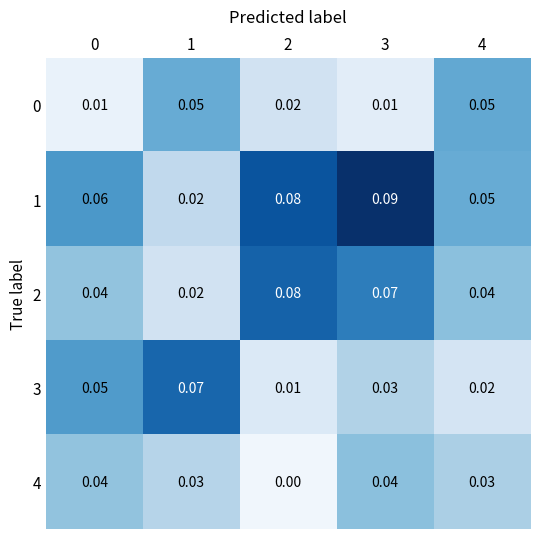

Is the value of 3 at 2 greater than the value of 0 at 1?

No